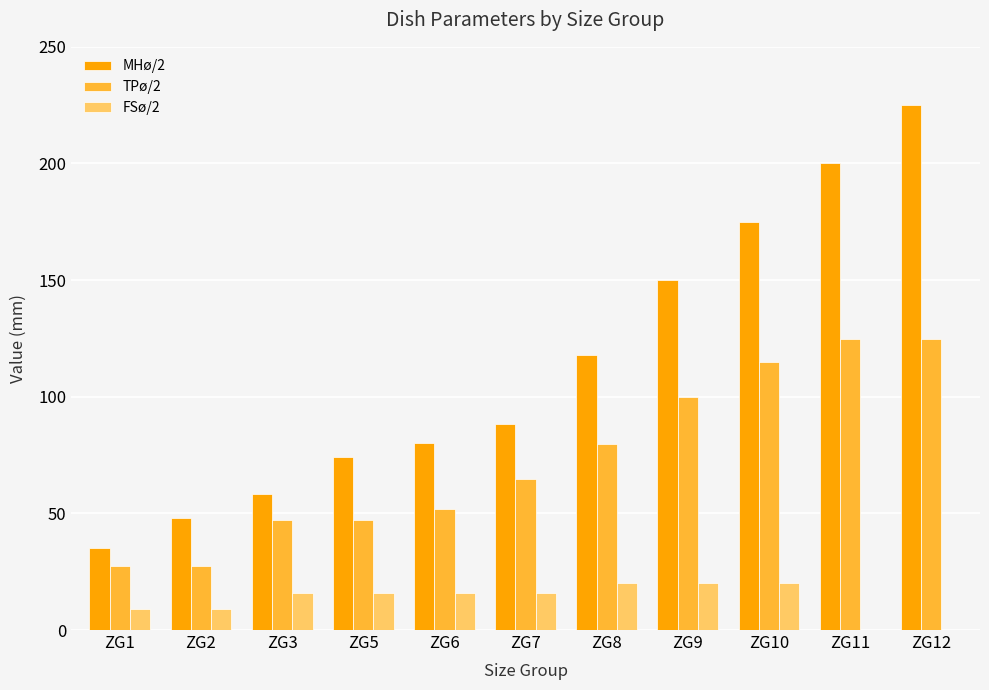

True or false: TPø/2 has a value of 124.8 at ZG11.

True